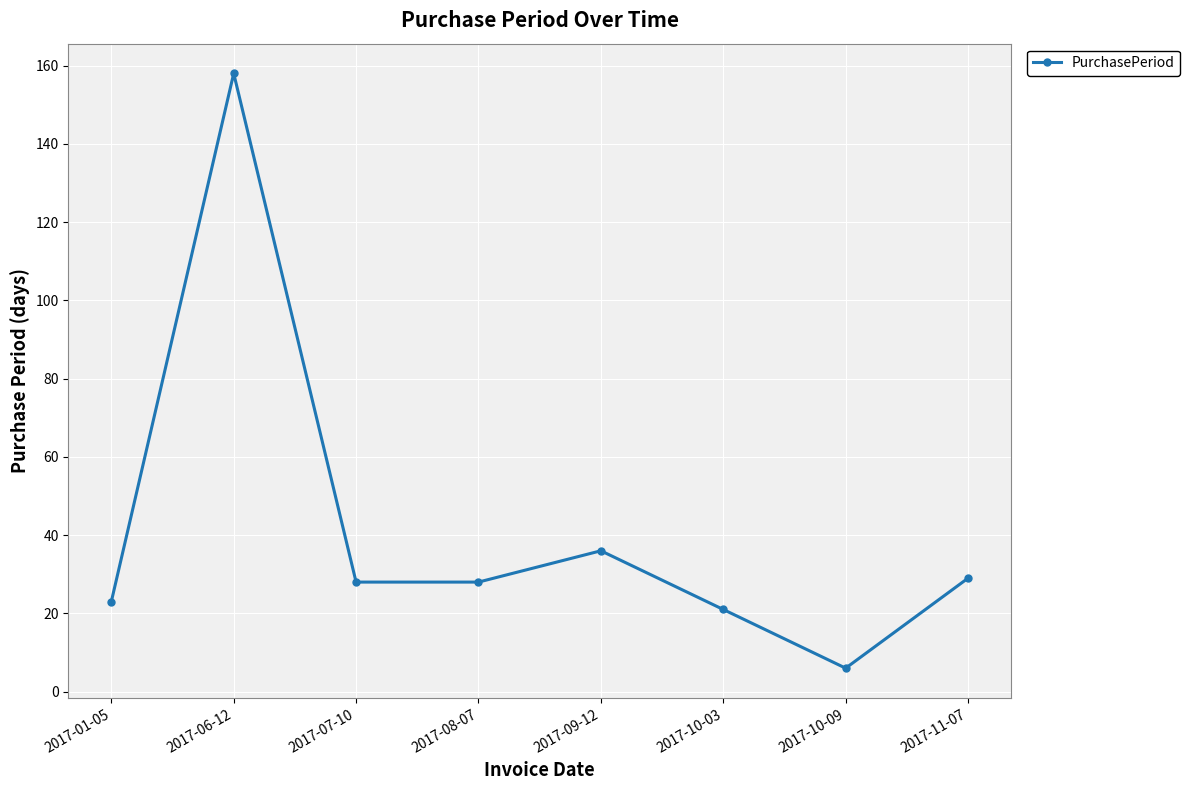

Count the number of data series in this chart.

1